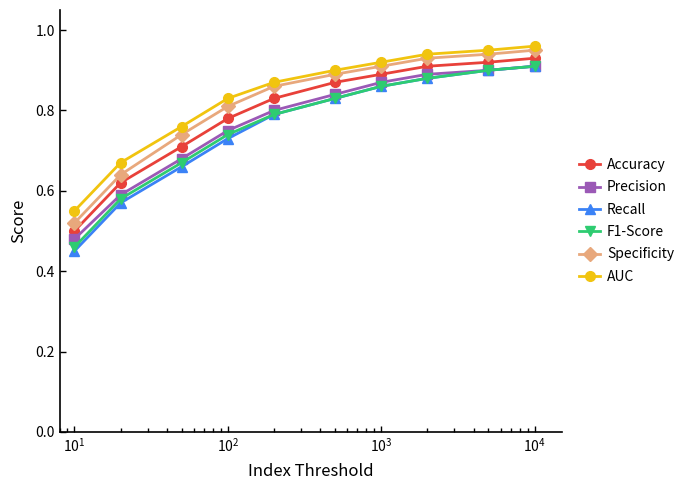

Count the Recall values in the range 0 to 1.

10